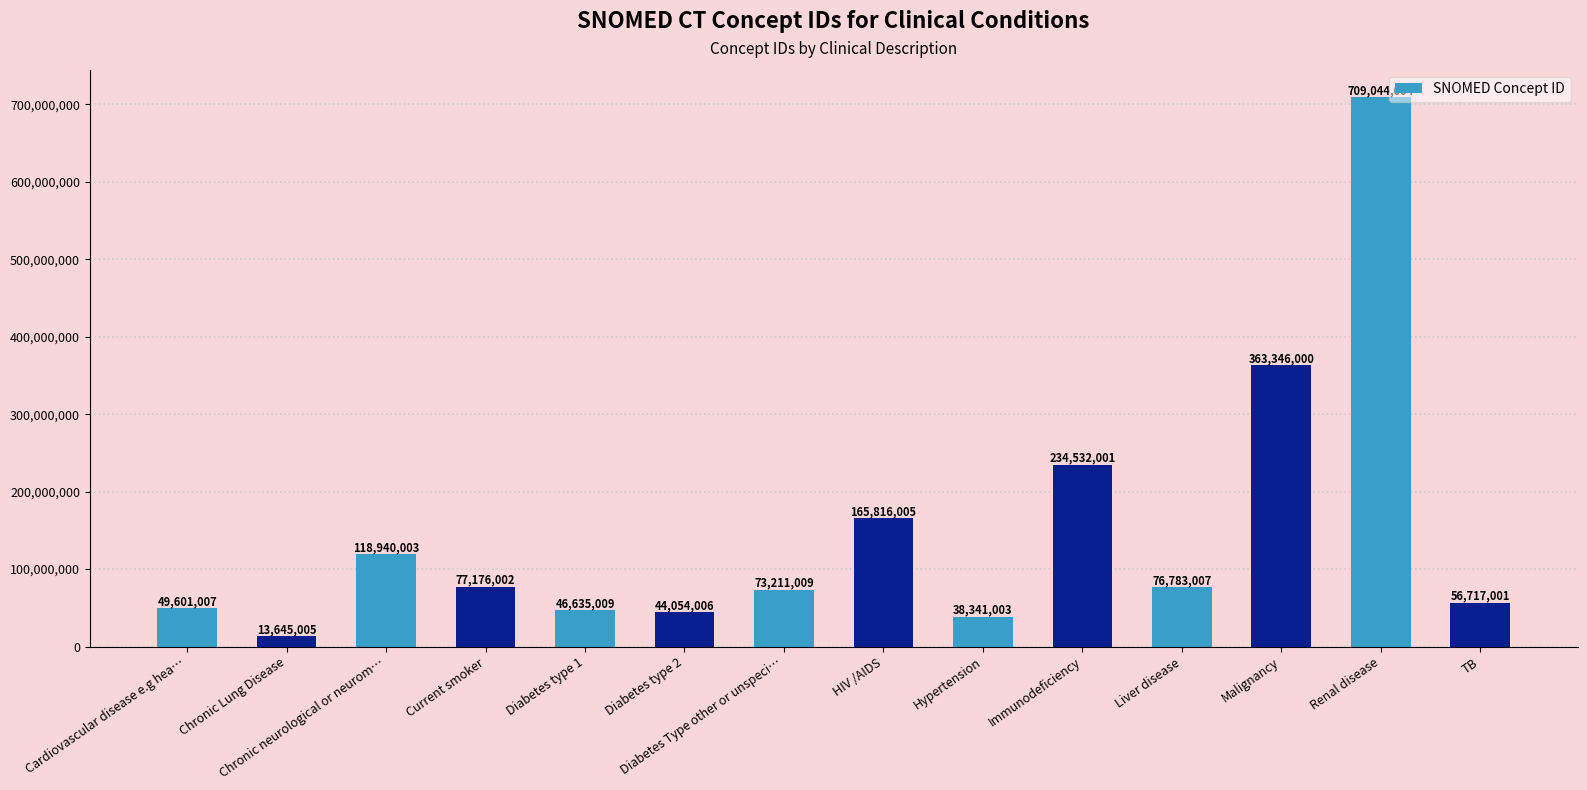

What is the difference between the maximum and second lowest values?

670703001